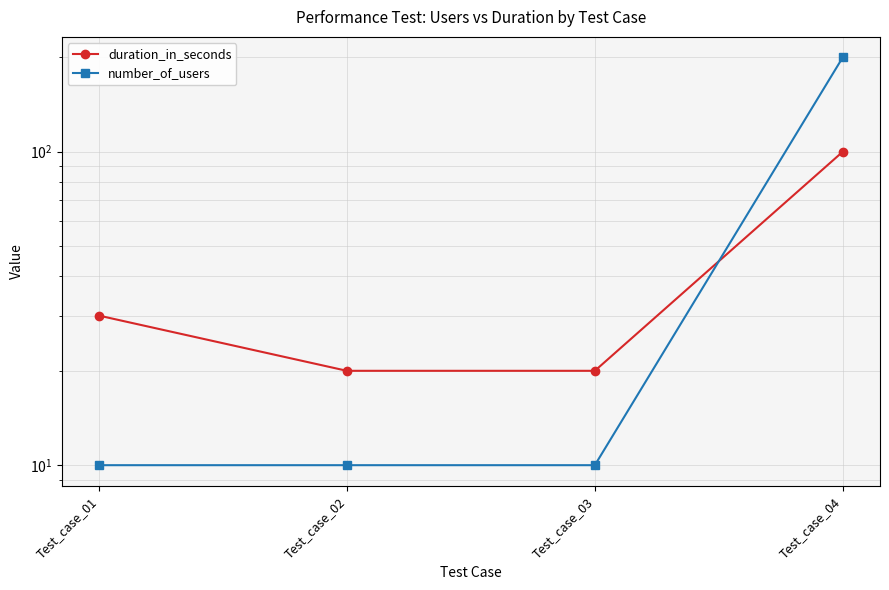

After their last crossing, which series has the higher values: duration_in_seconds or number_of_users?

number_of_users